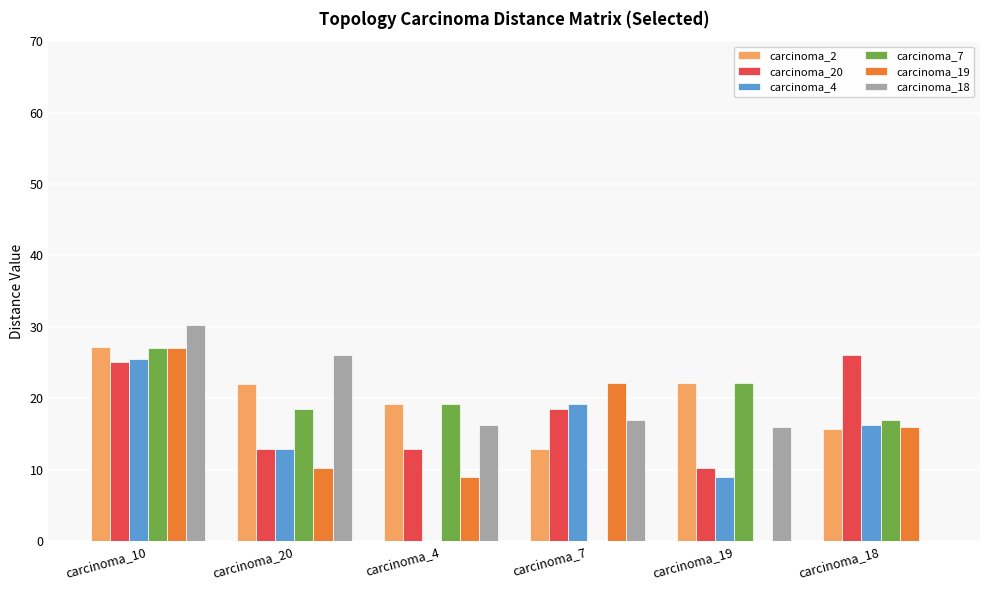

What is the sum of all carcinoma_19 values?

84.5